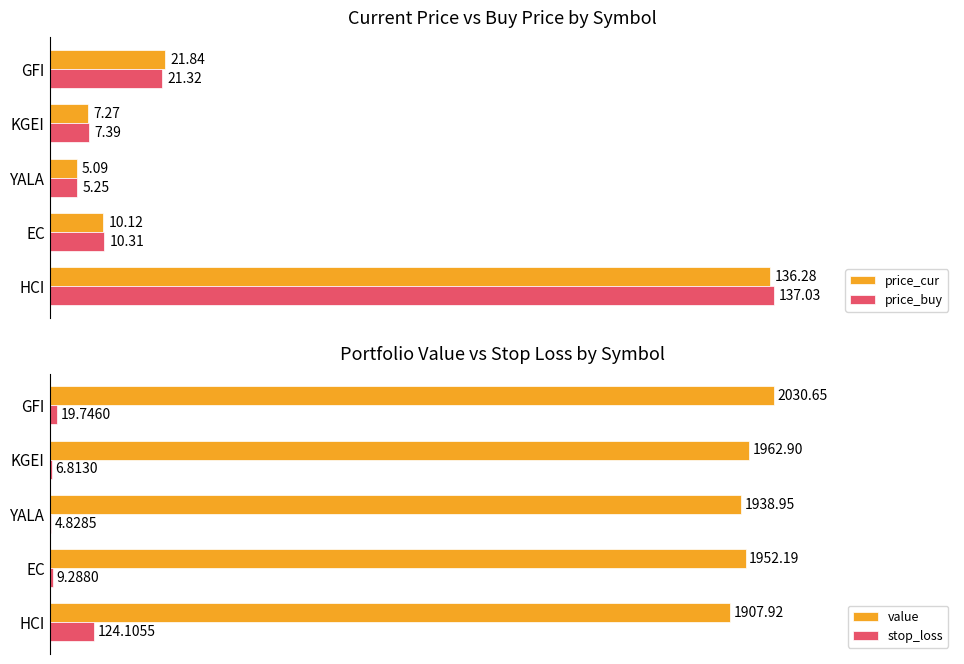

Is the value of value at YALA greater than the value of stop_loss at YALA?

Yes